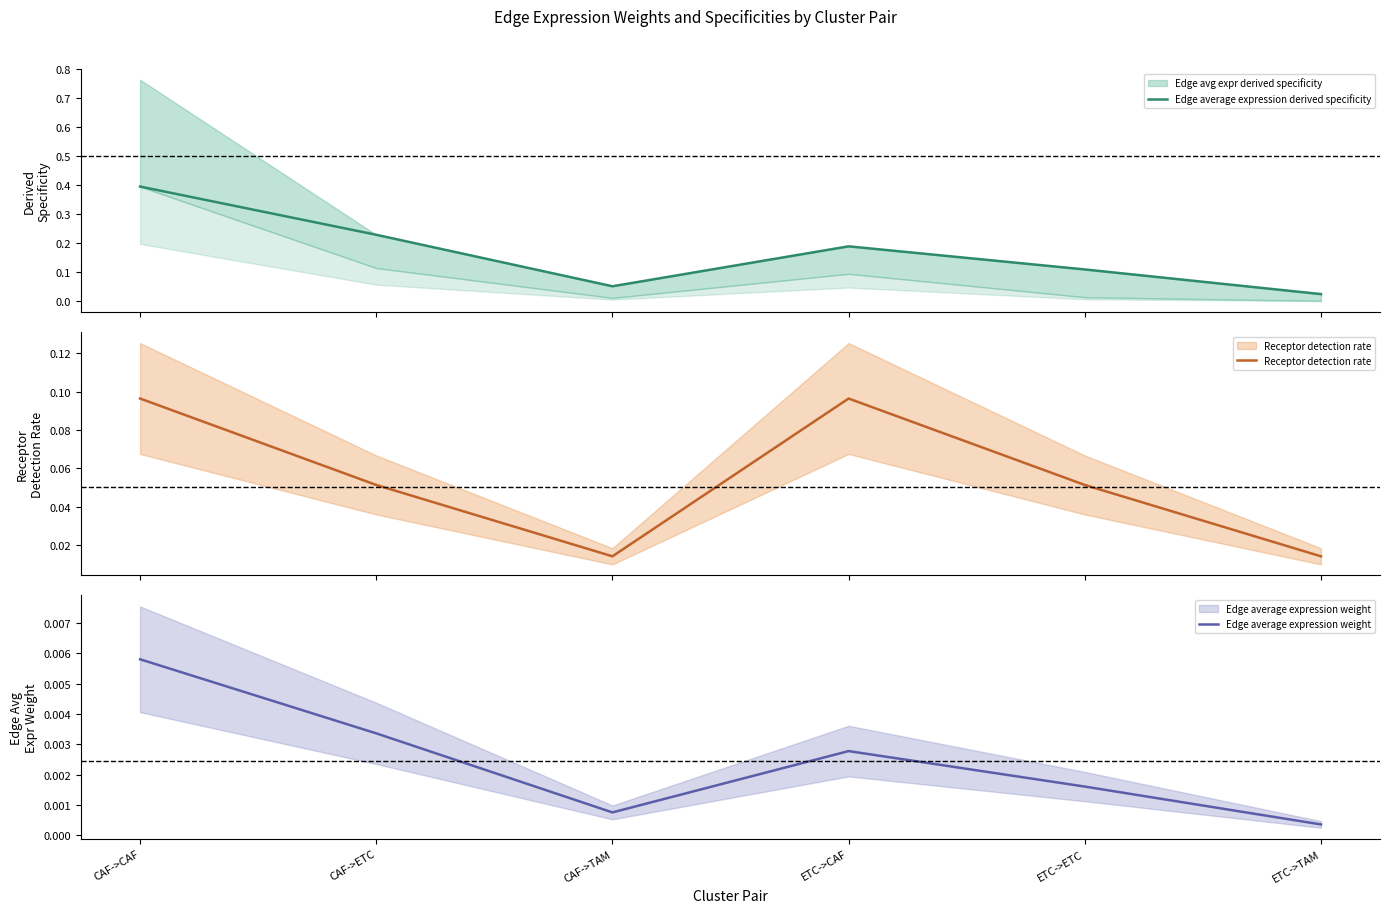

Between CAF->ETC and ETC->TAM, which series saw the biggest shift?

Edge average expression derived specificity